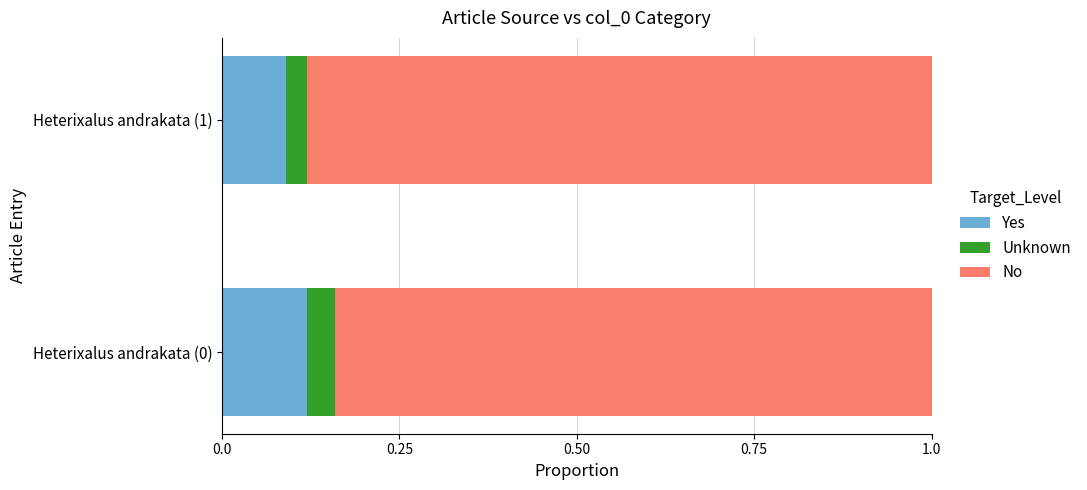

What is the total value across all series at Heterixalus andrakata (1)?

1.0